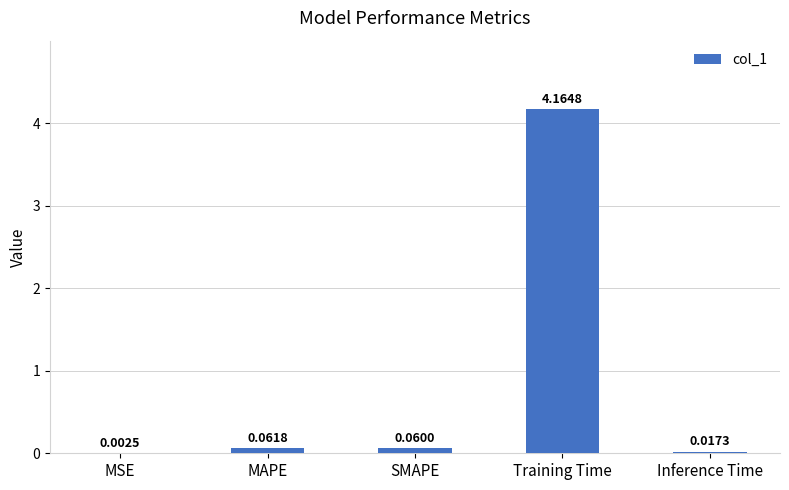

Which has a higher value, SMAPE or MAPE?

MAPE